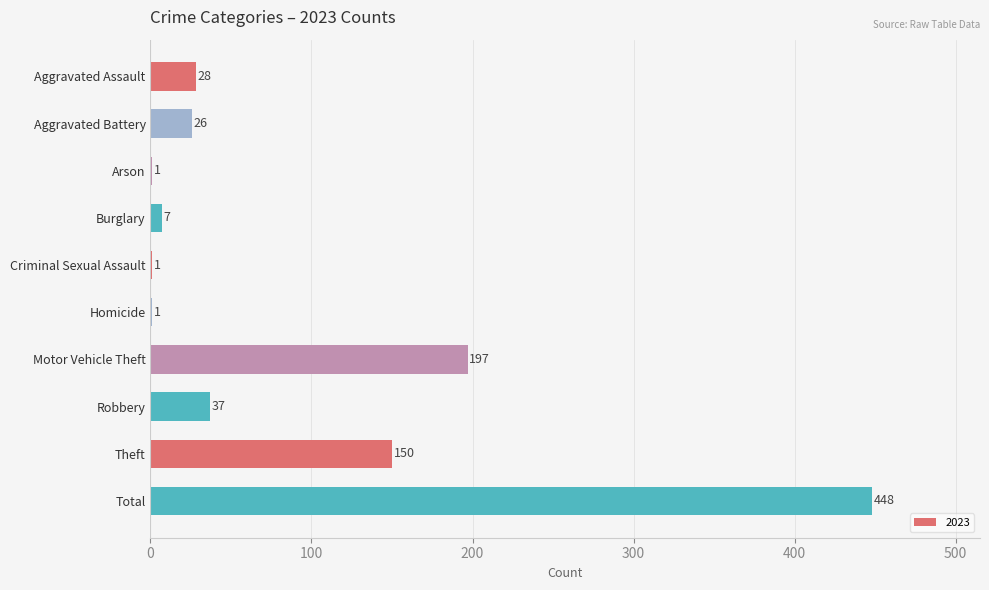

What is the approximate value at Aggravated Assault, to the nearest 5?

30